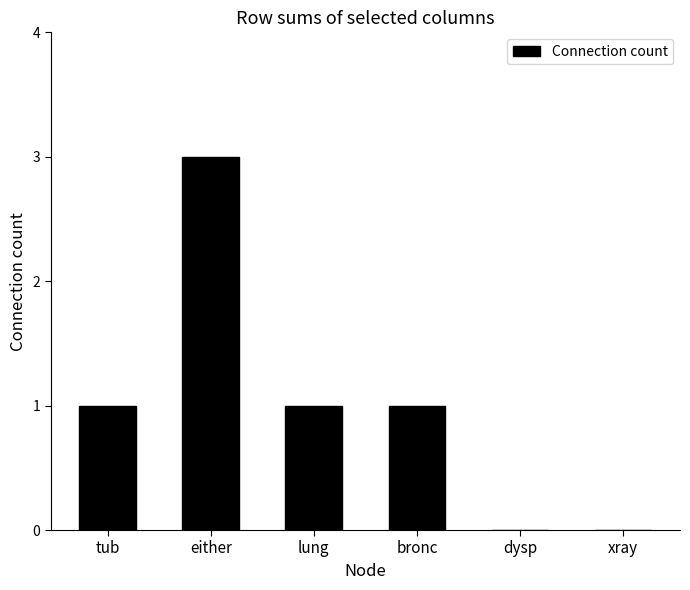

What is the sum of the values at either and dysp?

3